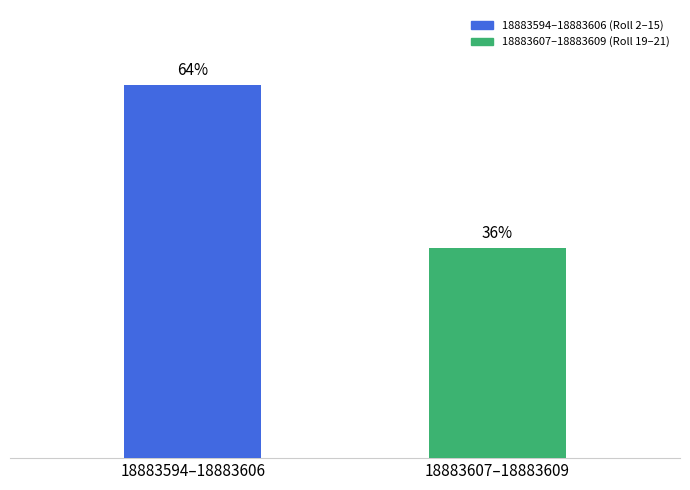

At which category does the chart reach its peak across all series?

18883594–18883606